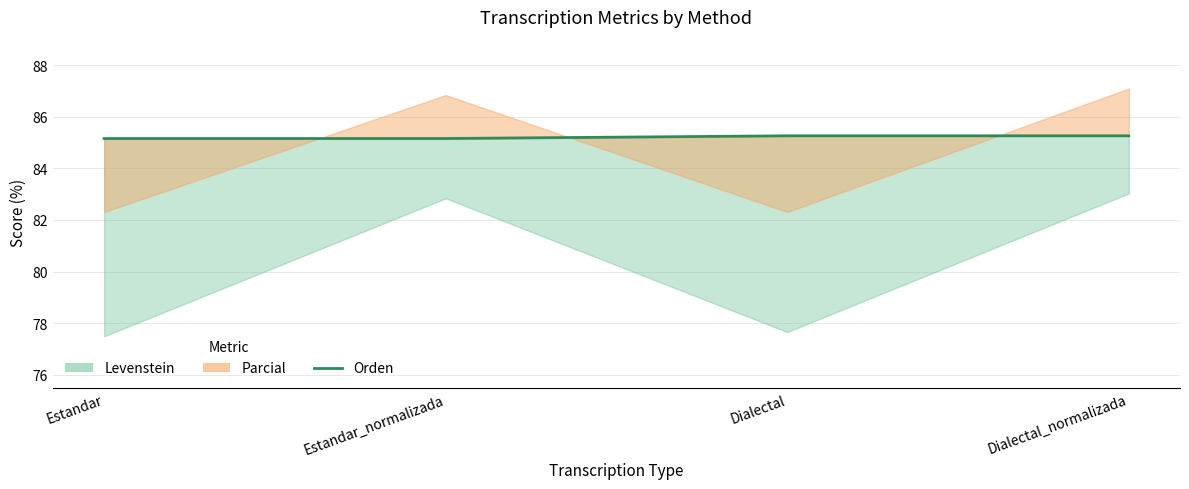

Count the values in the range 85 to 86.

4